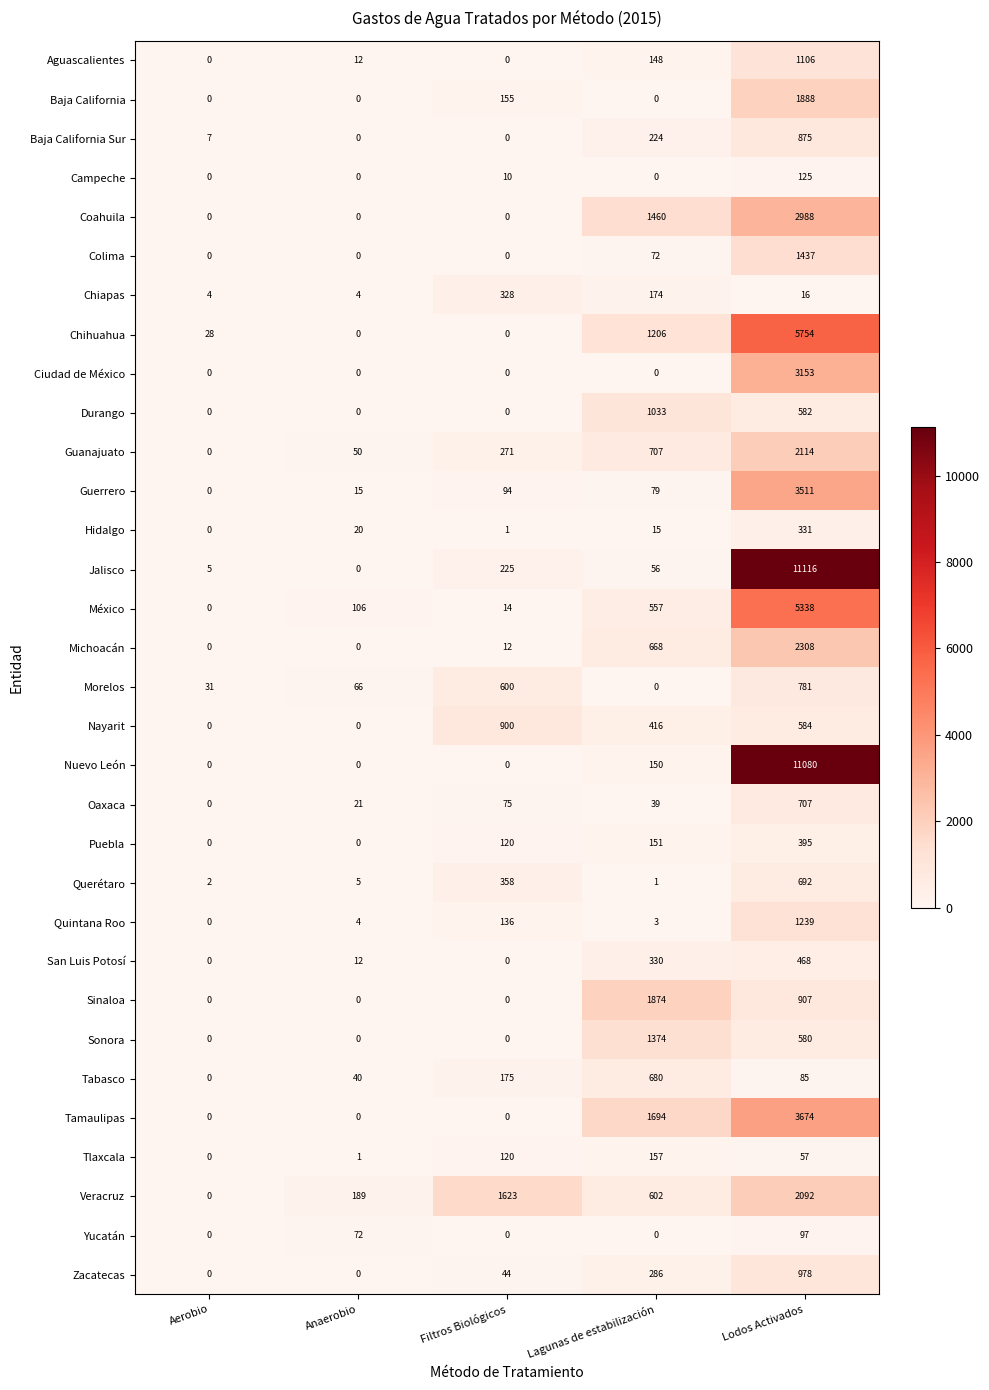

Rank the series by their maximum value, from highest to lowest.

Jalisco, Nuevo León, Chihuahua, México, Tamaulipas, Guerrero, Ciudad de México, Coahuila, Michoacán, Guanajuato, Veracruz, Baja California, Sinaloa, Colima, Sonora, Quintana Roo, Aguascalientes, Durango, Zacatecas, Nayarit, Baja California Sur, Morelos, Oaxaca, Querétaro, Tabasco, San Luis Potosí, Puebla, Hidalgo, Chiapas, Tlaxcala, Campeche, Yucatán